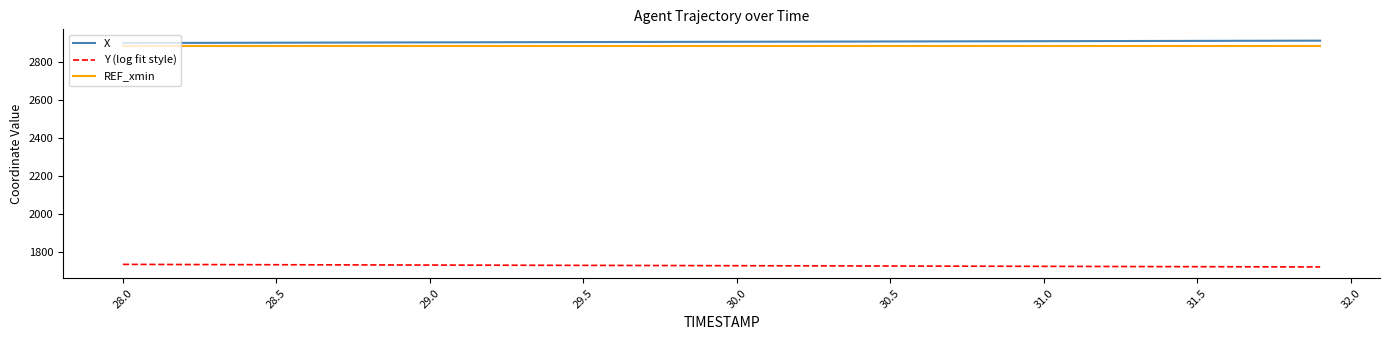

What is the maximum value shown in the chart?

2914.5